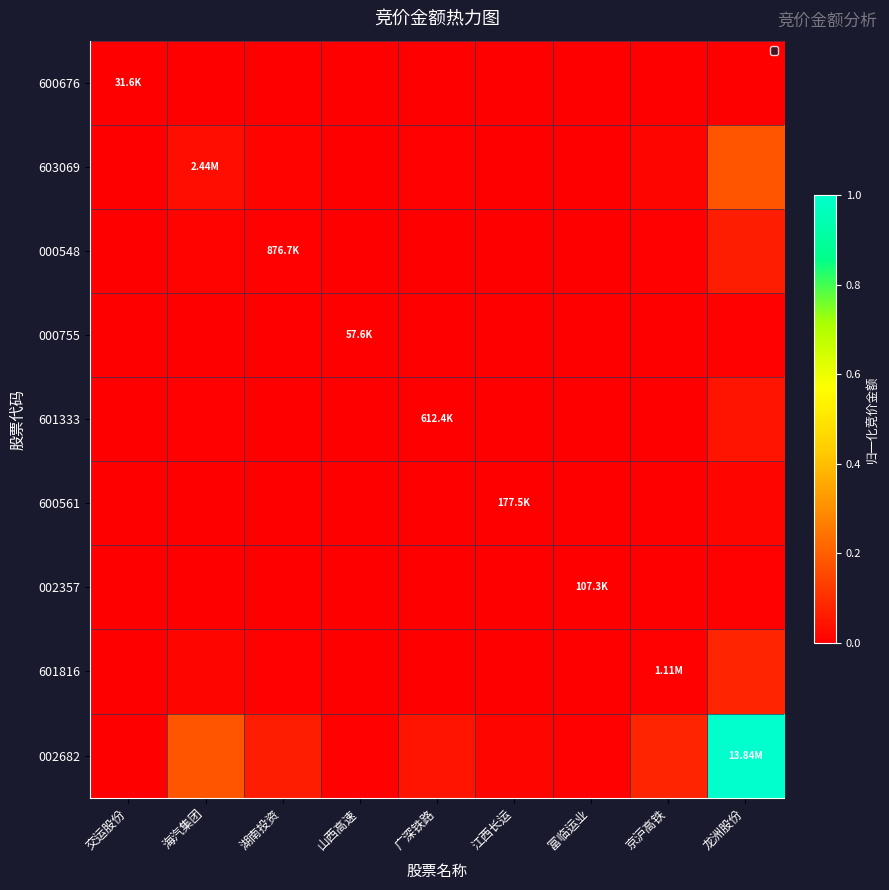

Which series has the largest total across all categories?

002682